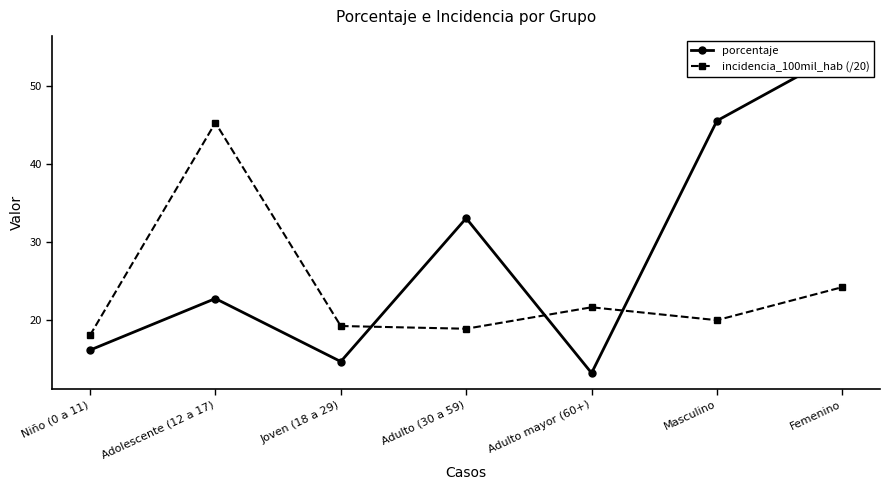

What is the difference between the porcentaje values at Femenino and Masculino?

8.8